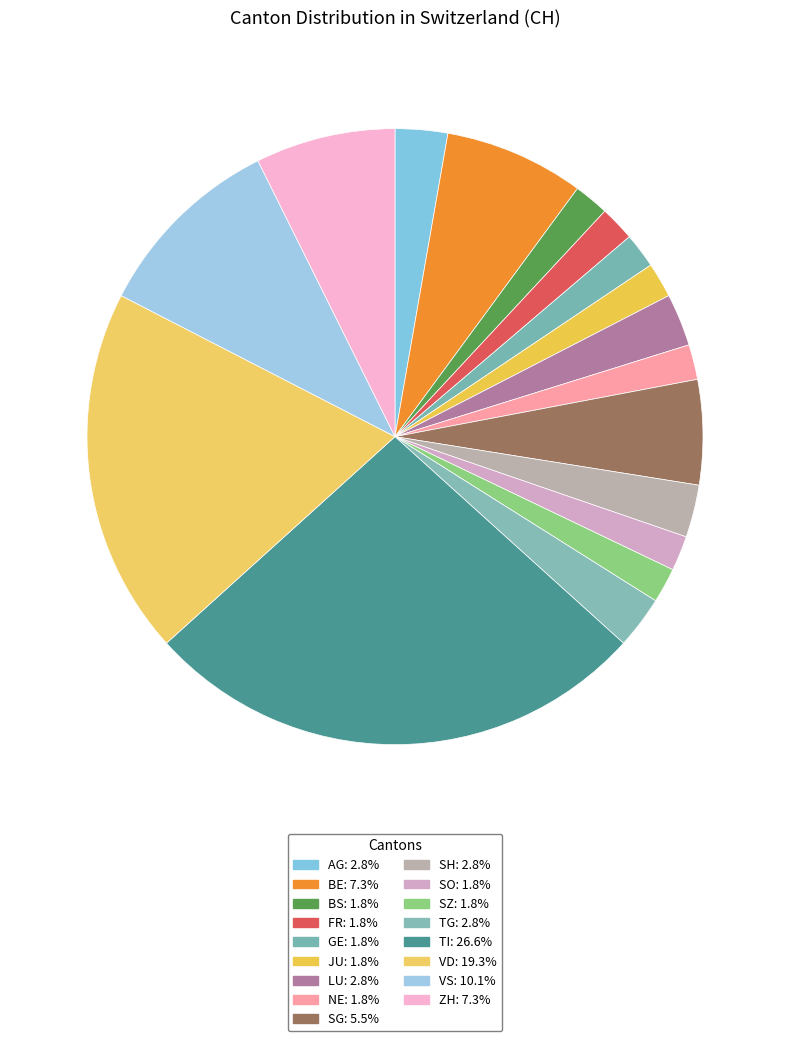

To the nearest percent, what is the difference between the largest and smallest slice percentages?

25%